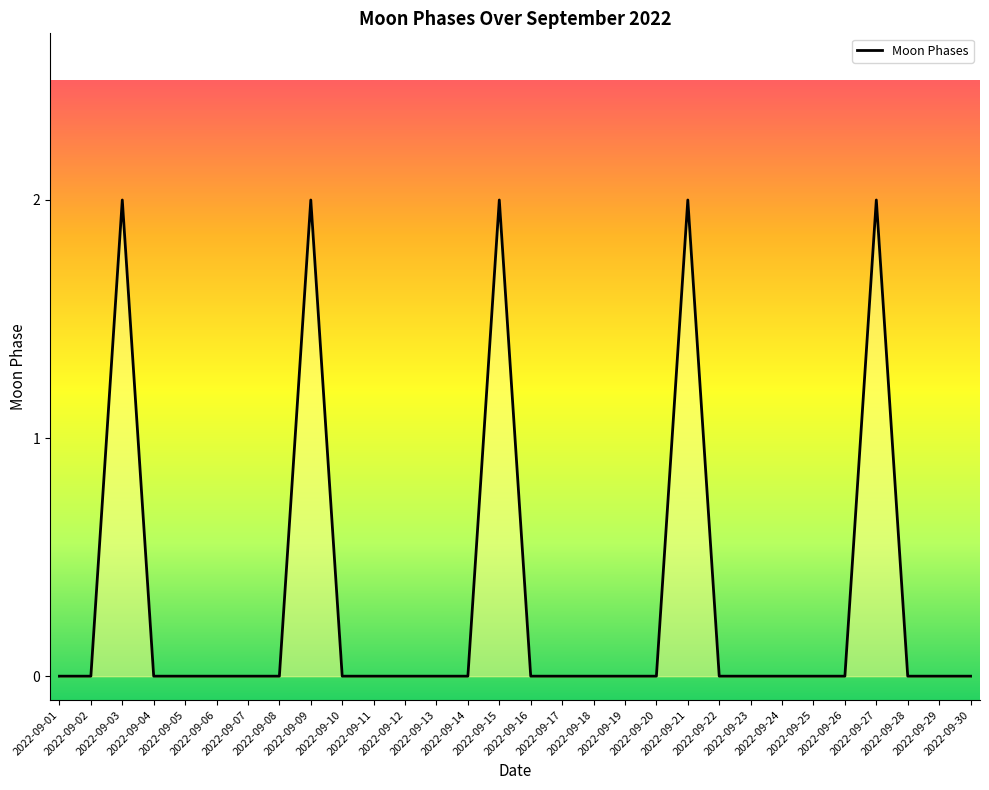

Reading left to right, list all the values displayed in this chart.

0	0	2	0	0	0	0	0	2	0	0	0	0	0	2	0	0	0	0	0	2	0	0	0	0	0	2	0	0	0